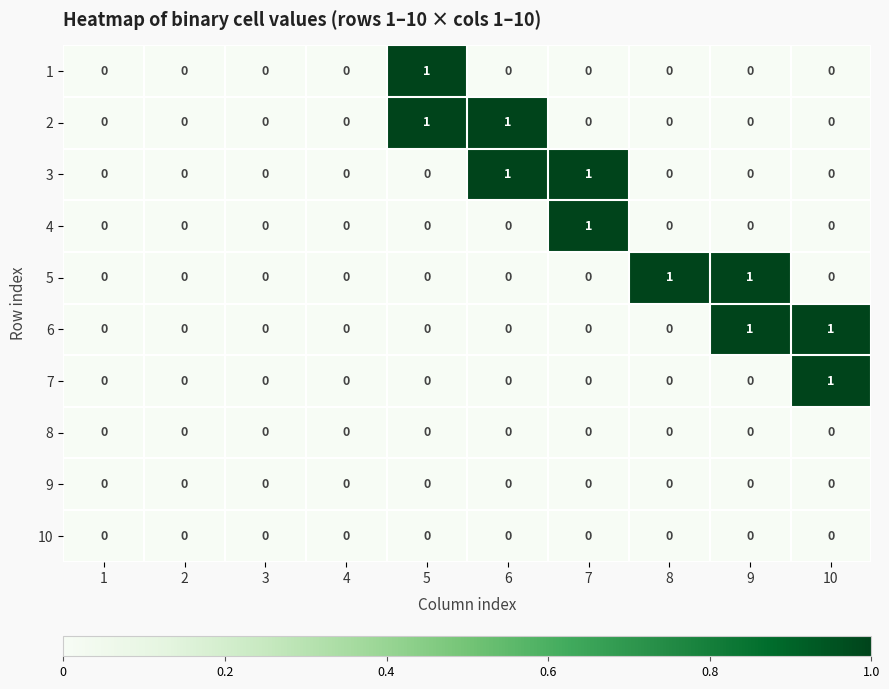

What is the maximum value shown in the chart?

1